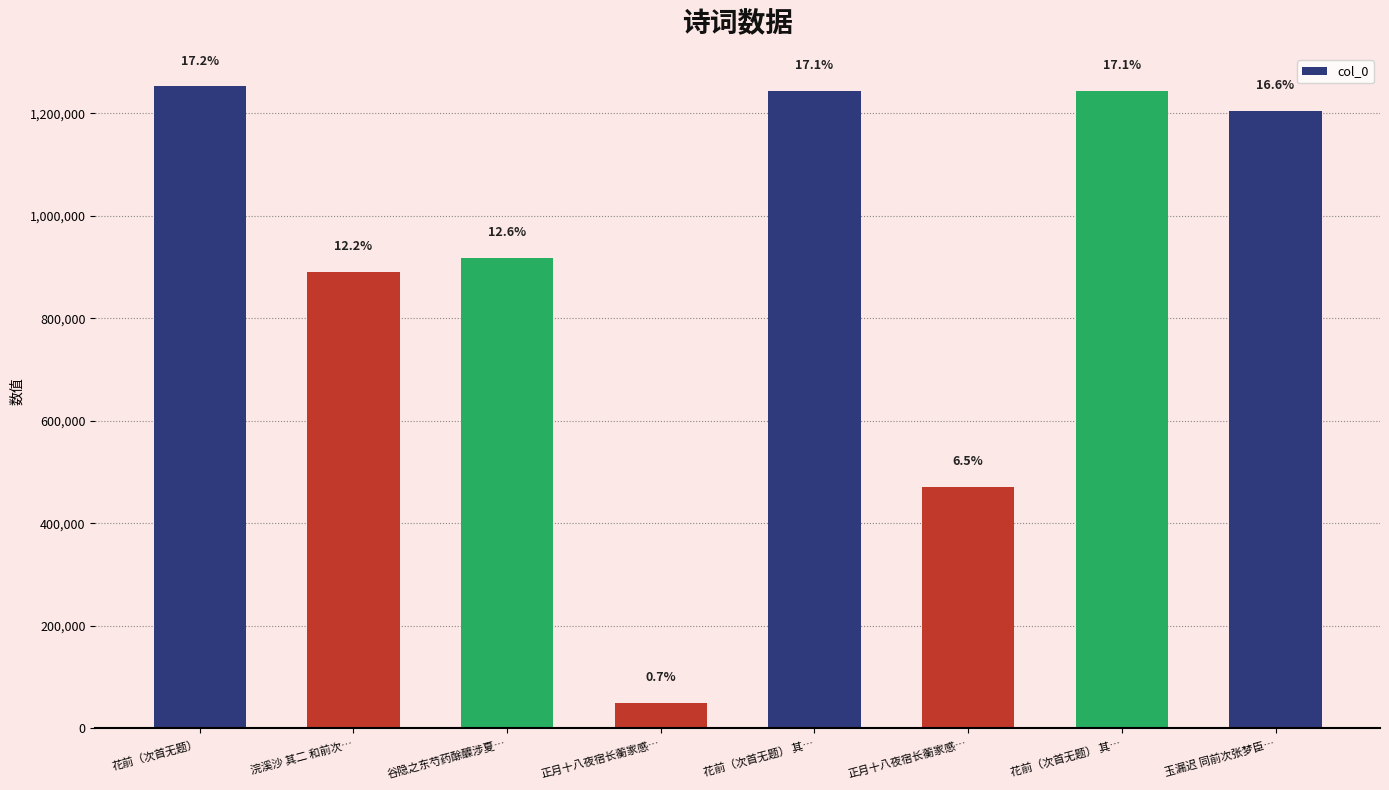

Which category has the lowest value across all series?

正月十八夜宿长蘅家感…